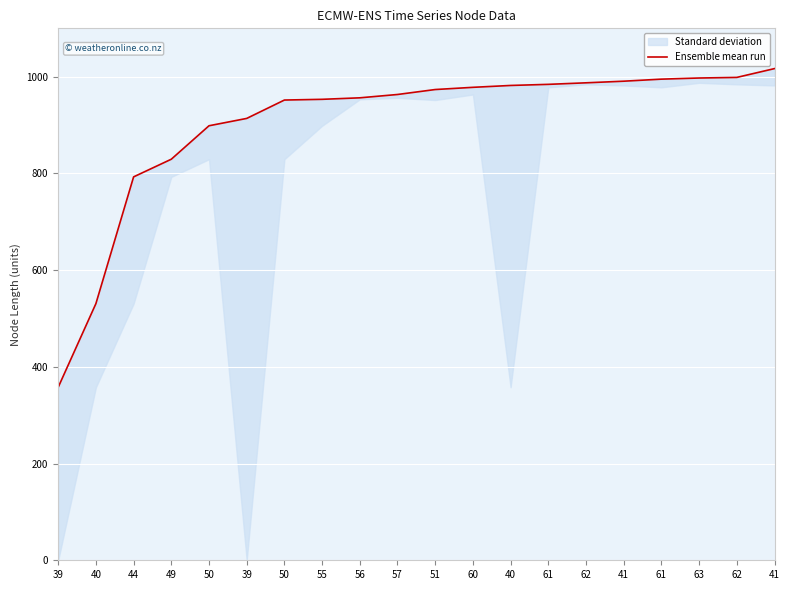

What is the greatest value displayed?

1016.7